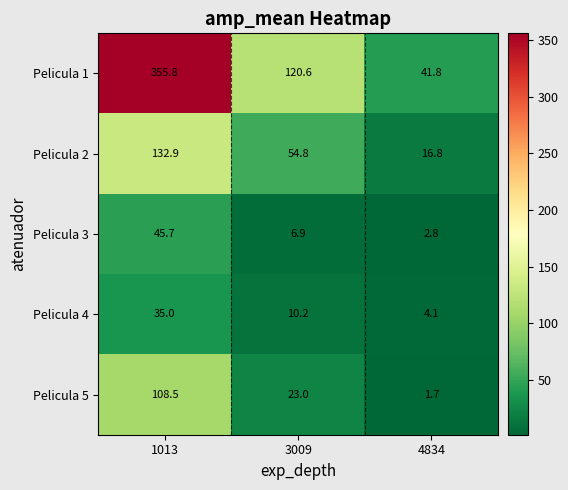

What is the approximate value of Pelicula 3 at 3009?

6.9